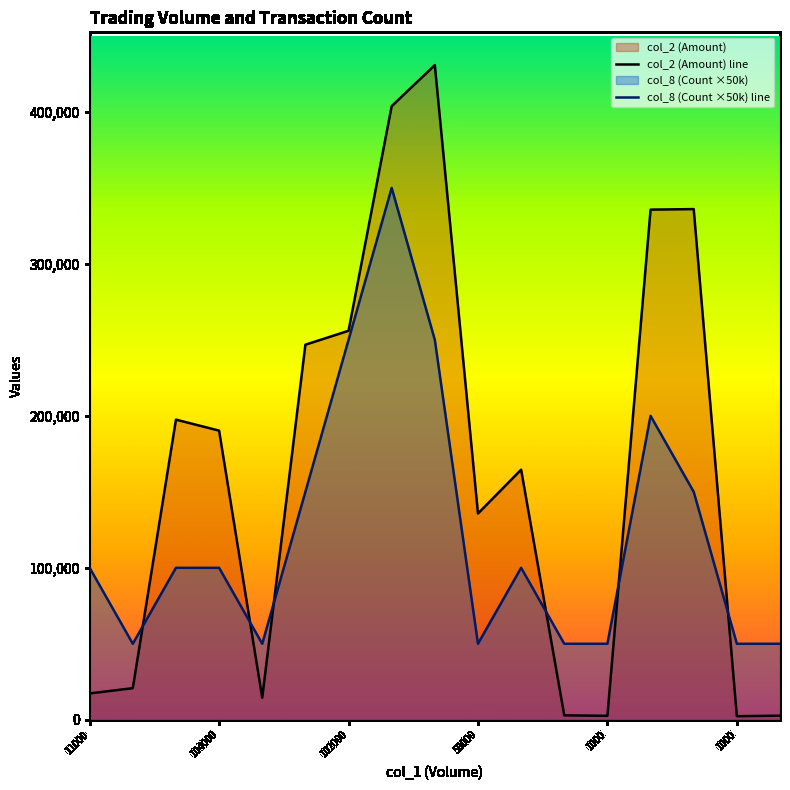

How many data points does each series have?

17